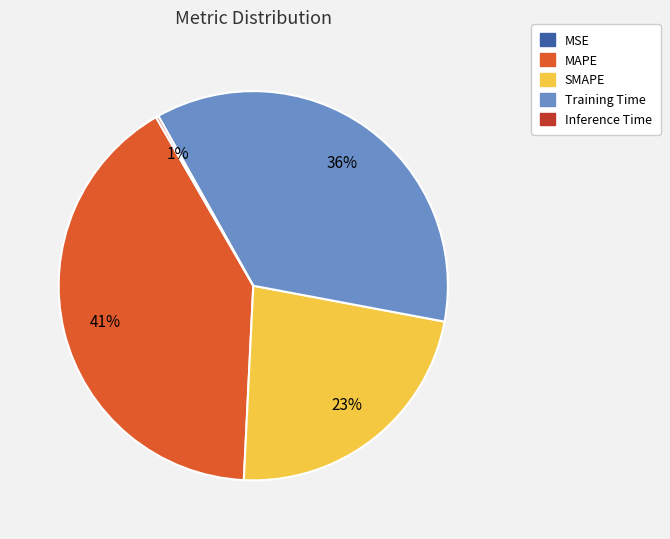

To the nearest percent, what is the difference between the MSE and MAPE slice percentages?

41%